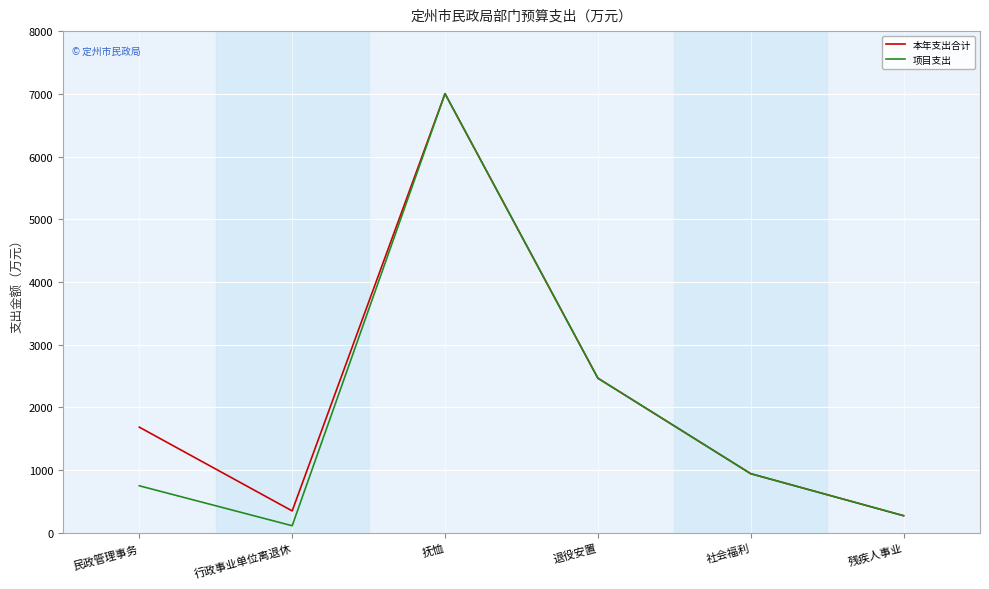

How many categories are shown in the chart?

6